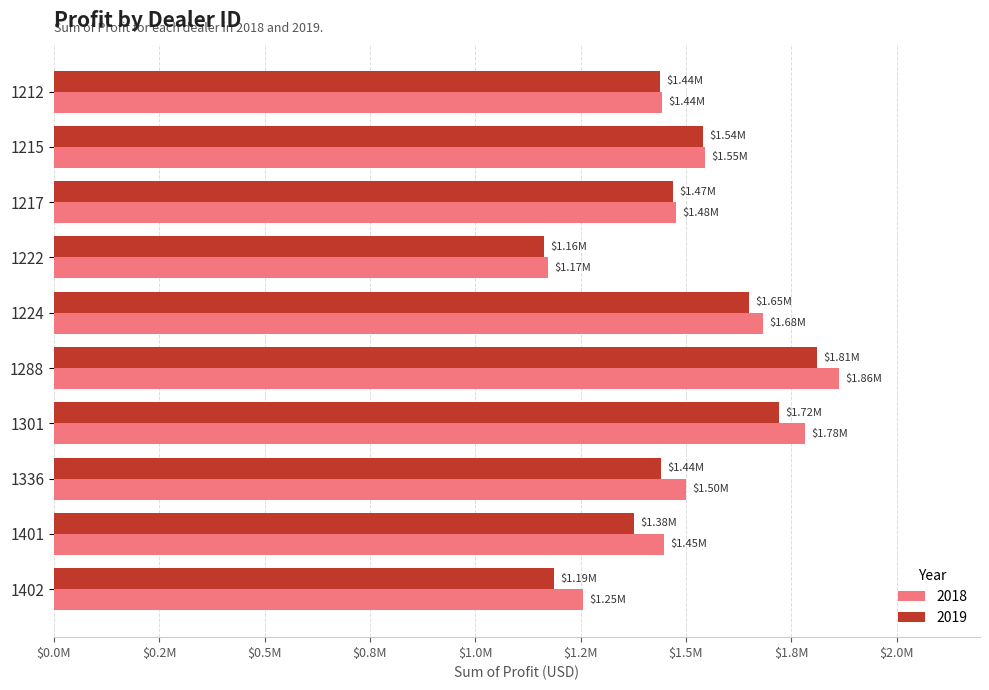

What are all the series names shown in the legend?

2018, 2019